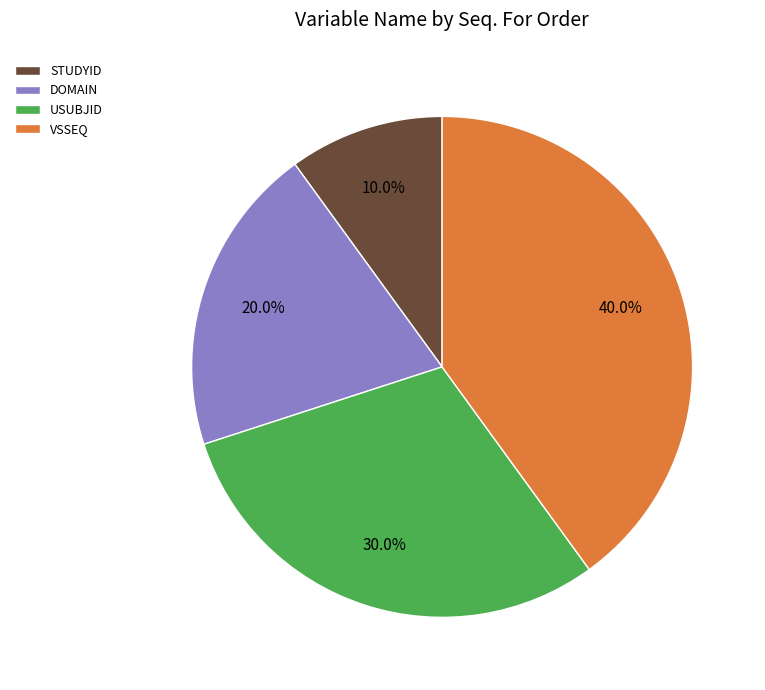

Is there a majority slice in this chart?

No